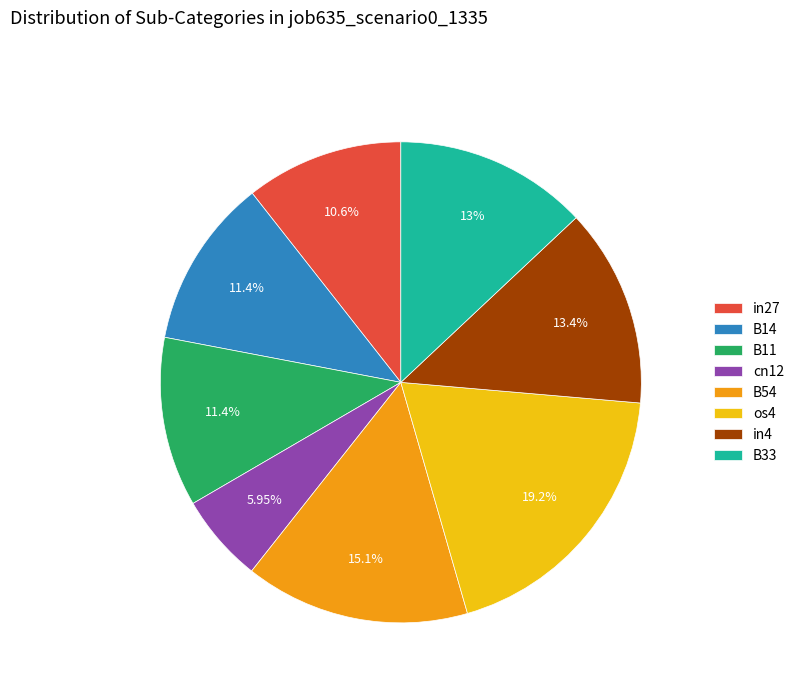

Is there any slice that represents more than half of the pie?

No